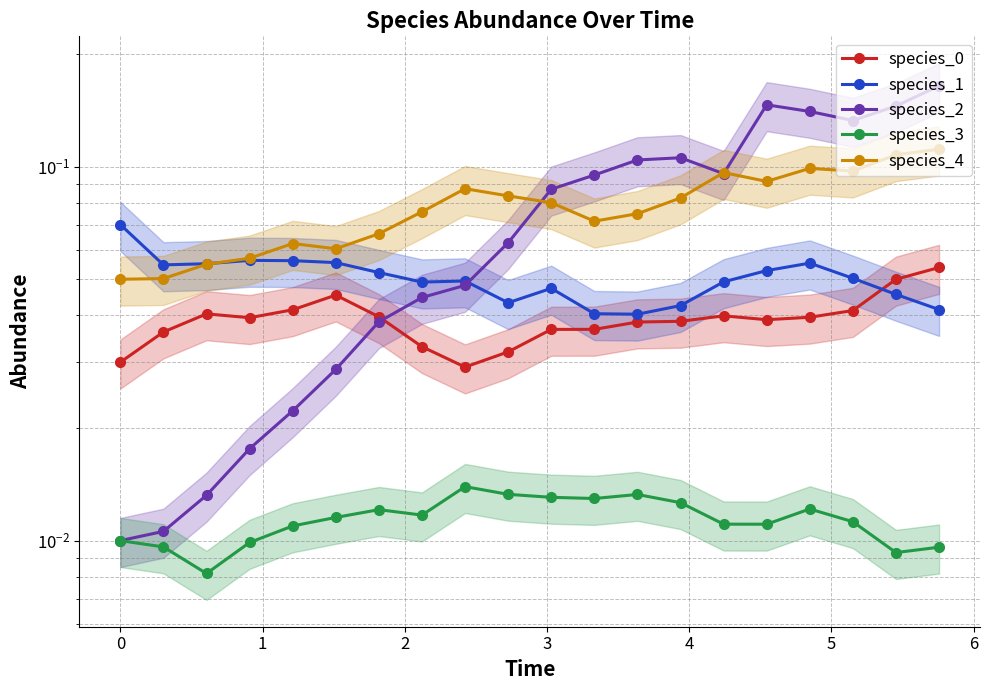

Which series ends up on top after the final intersection of species_2 and species_4?

species_2